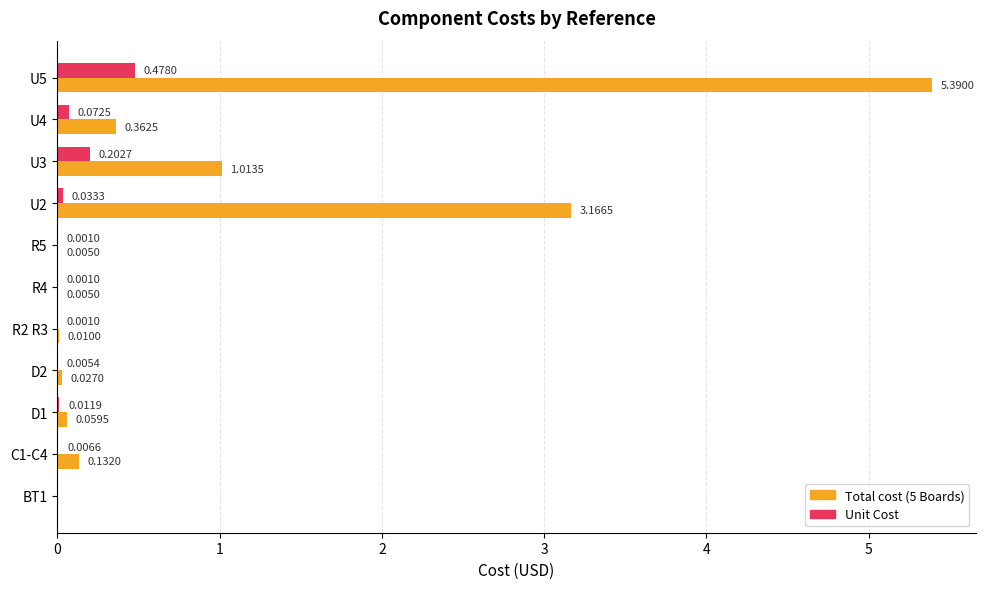

Which series has the largest total across all categories?

Total cost (5 Boards)